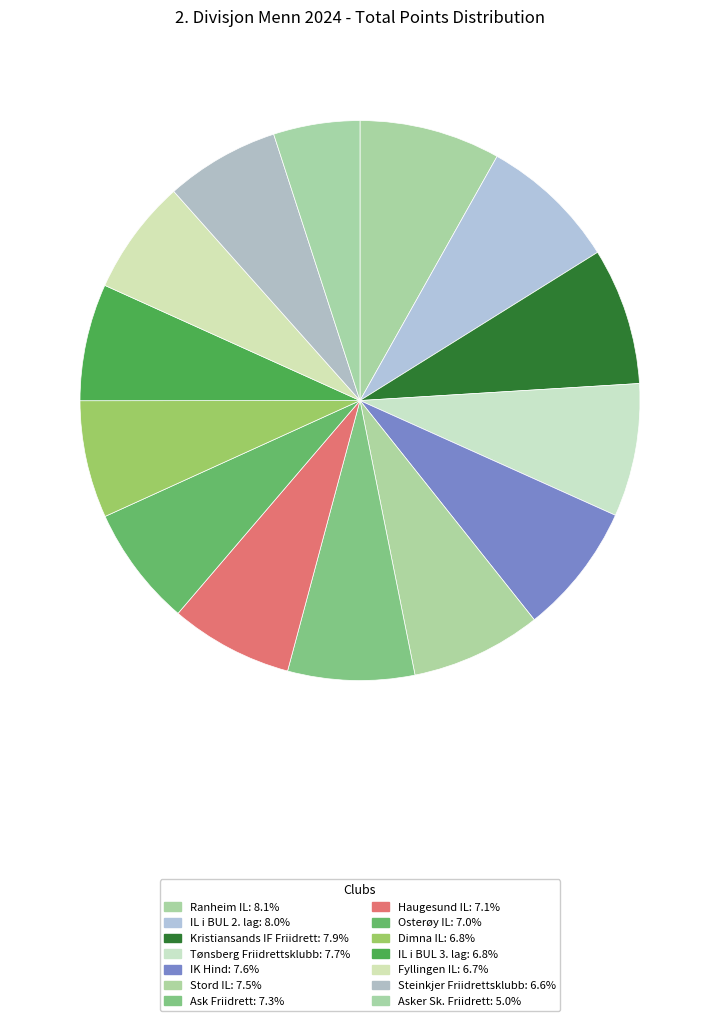

What is the smallest slice in the pie chart?

Asker Sk. Friidrett